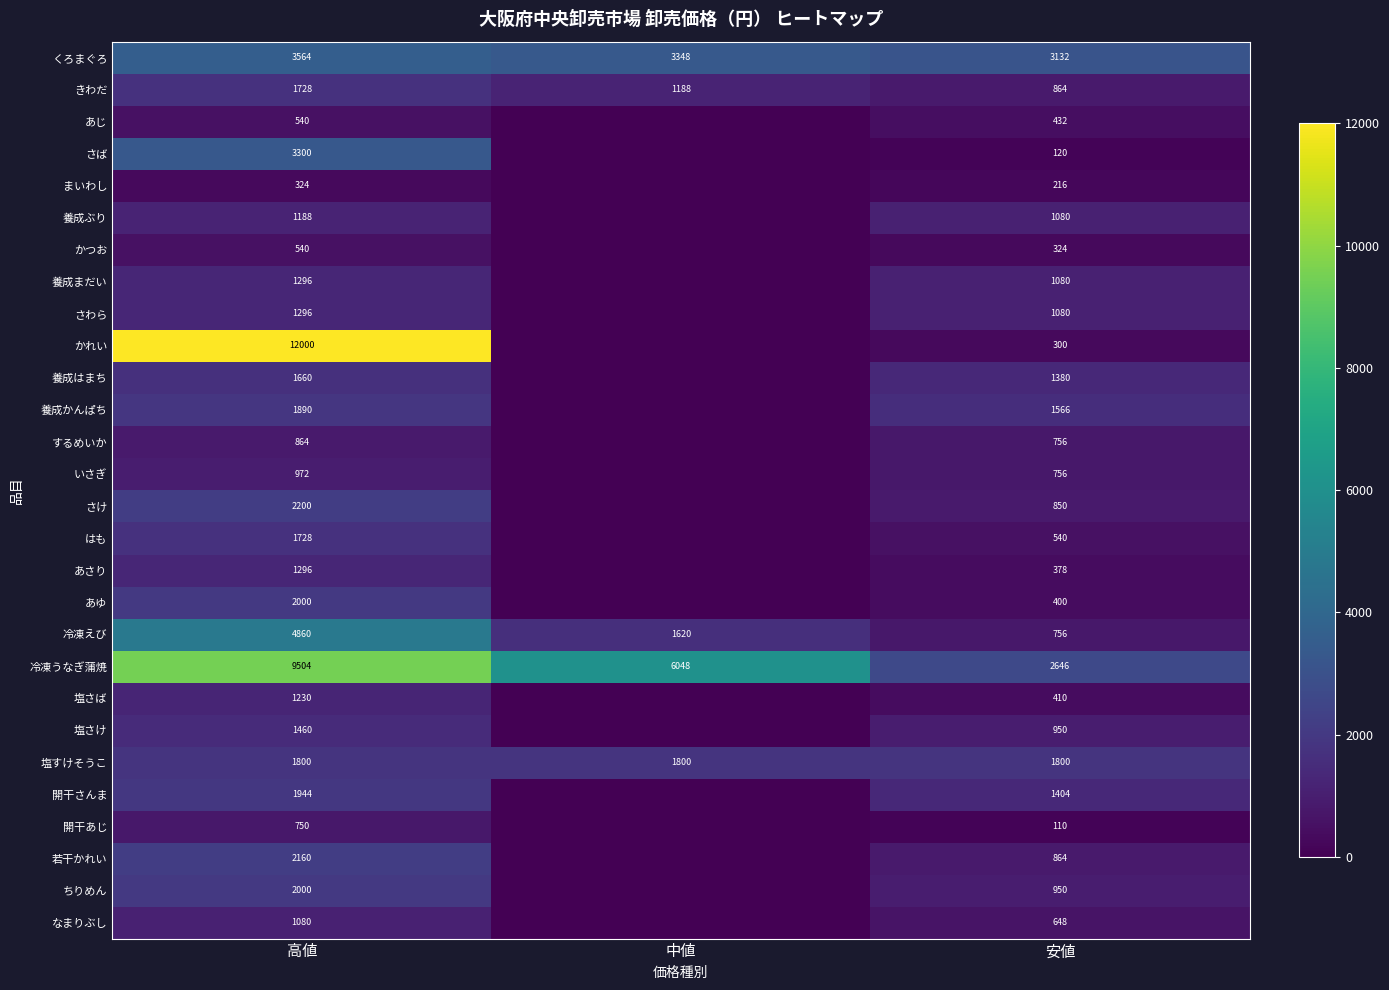

What is the total value across all series at 安値?

25792